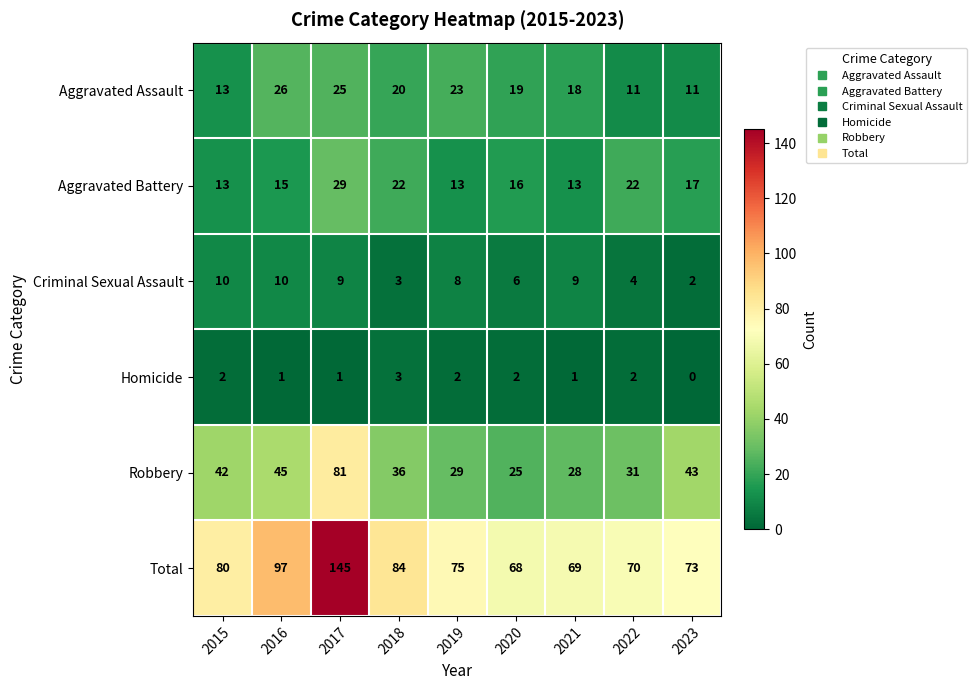

What is the difference between the maximum and second lowest values in the Total series?

76